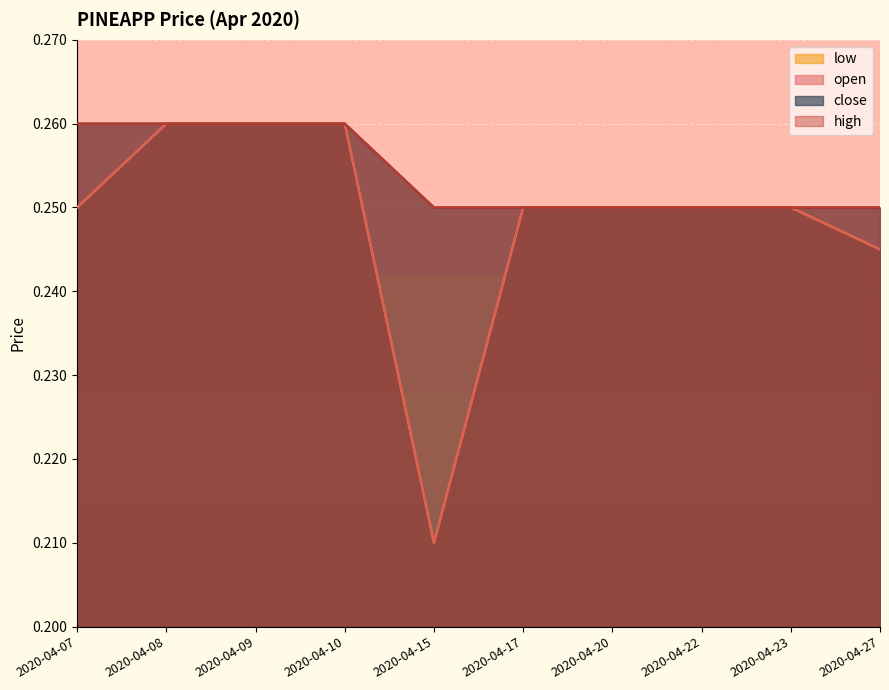

Which series has the widest spread of values?

open